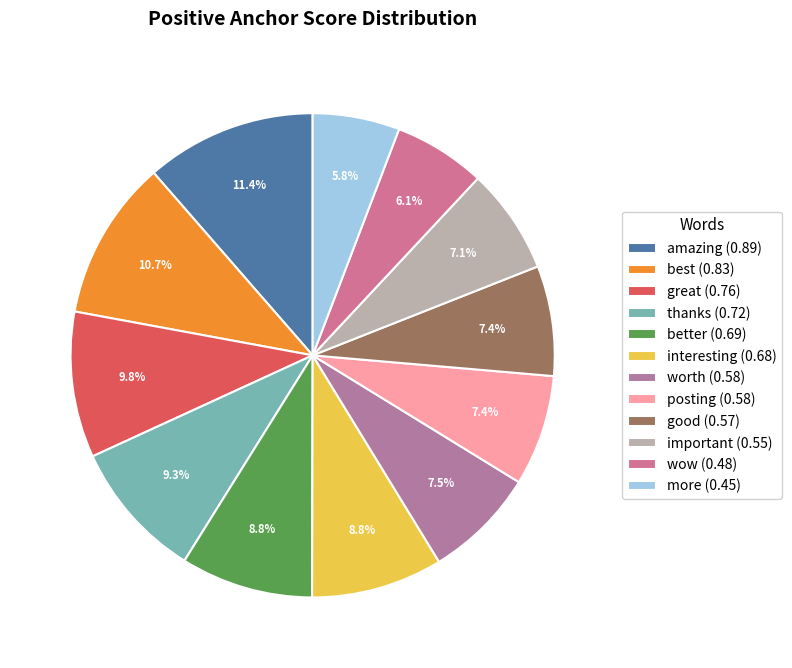

Which category has the biggest portion of the pie?

amazing